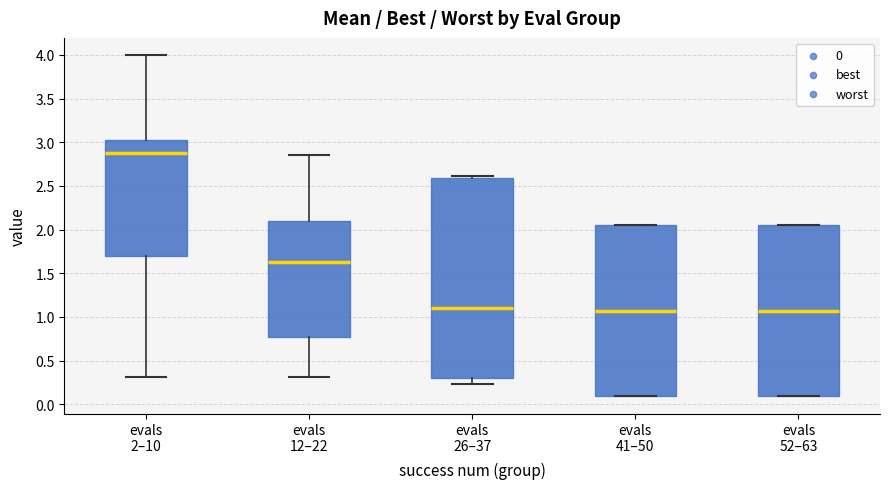

Which box is the tallest, from its lower edge to its upper edge?

evals 26–37